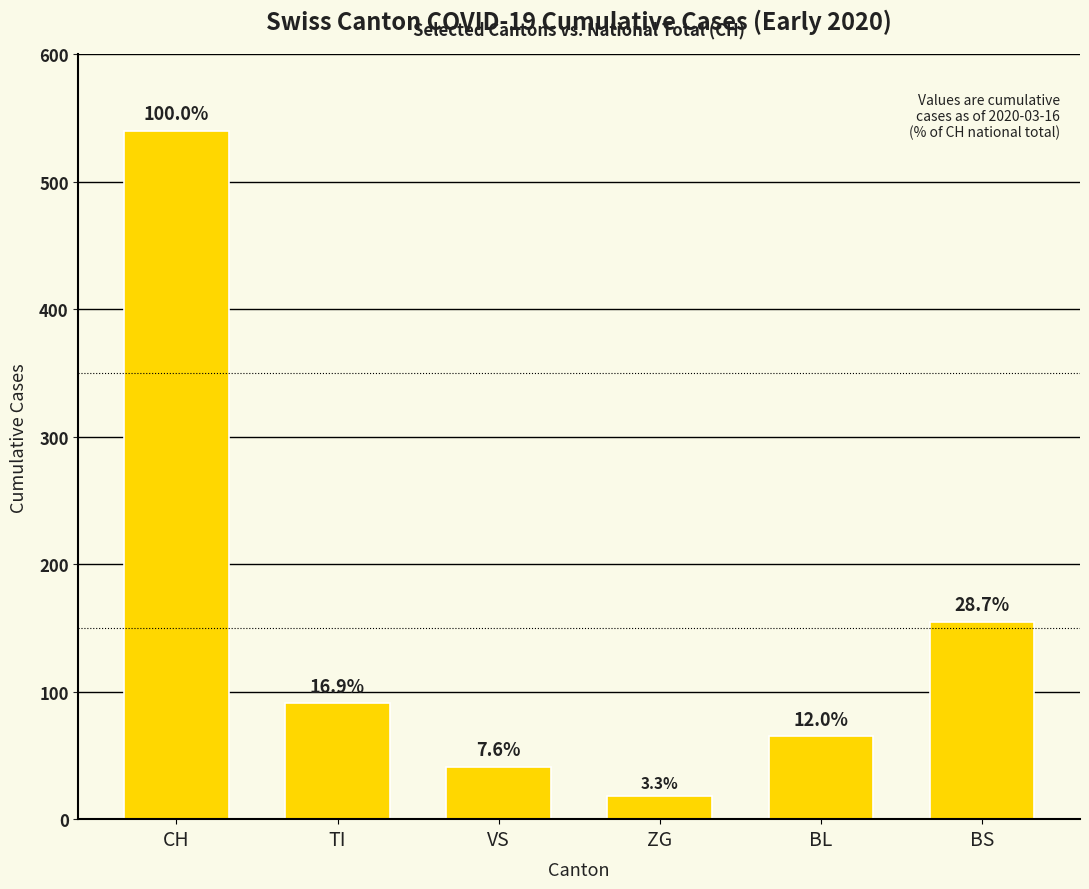

What is the sum of the values at VS and BS?

196